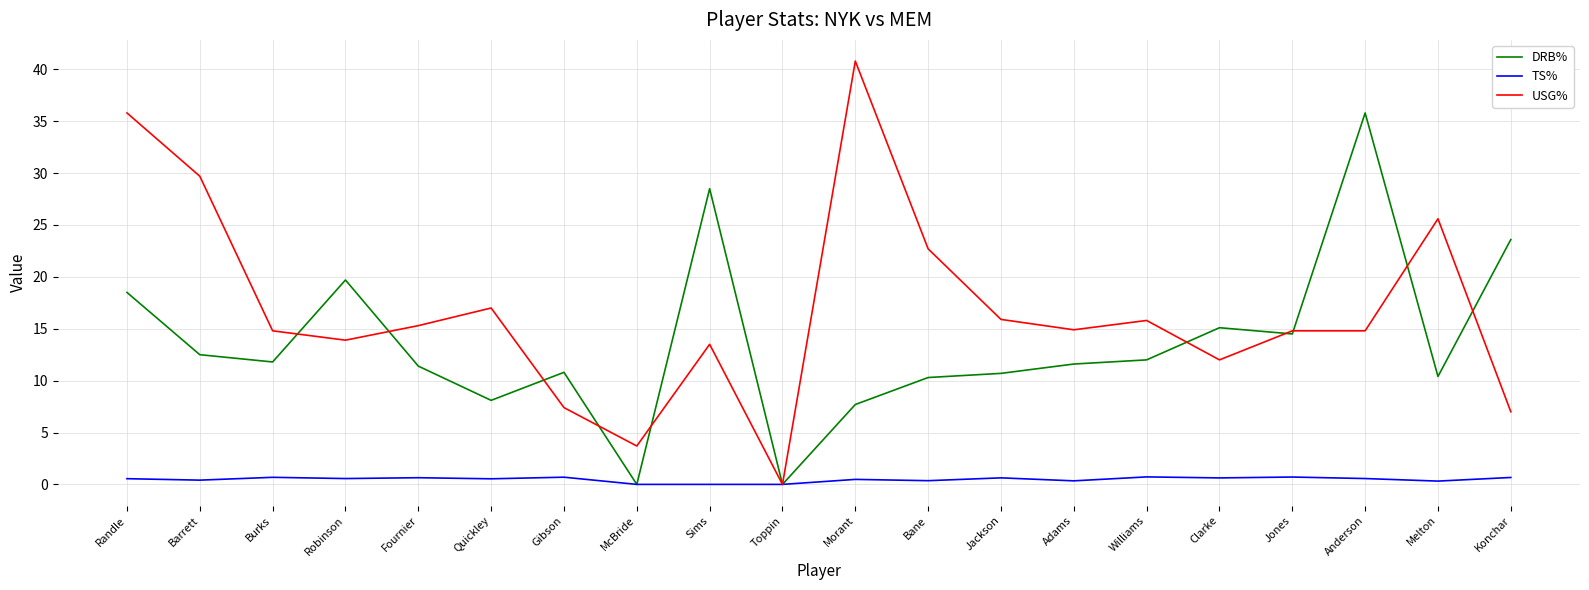

How many lines are shown in the chart?

3